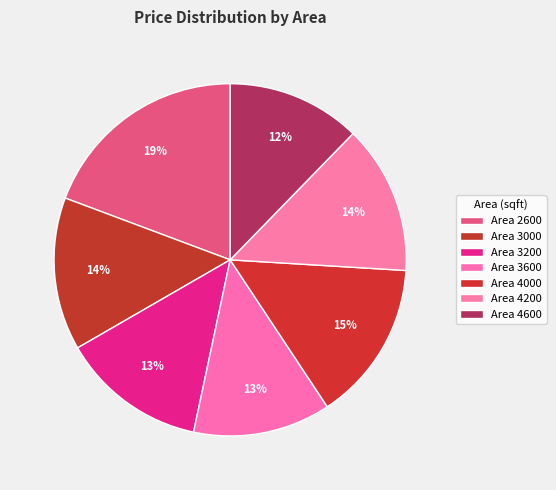

Count the number of slices in the pie.

7